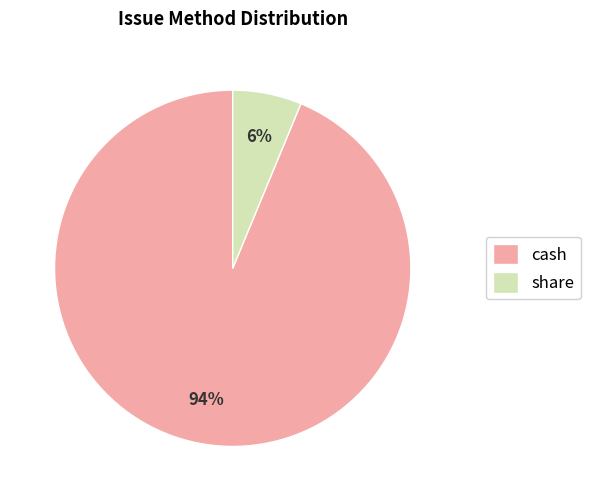

Is the sum of share and cash greater than half?

Yes